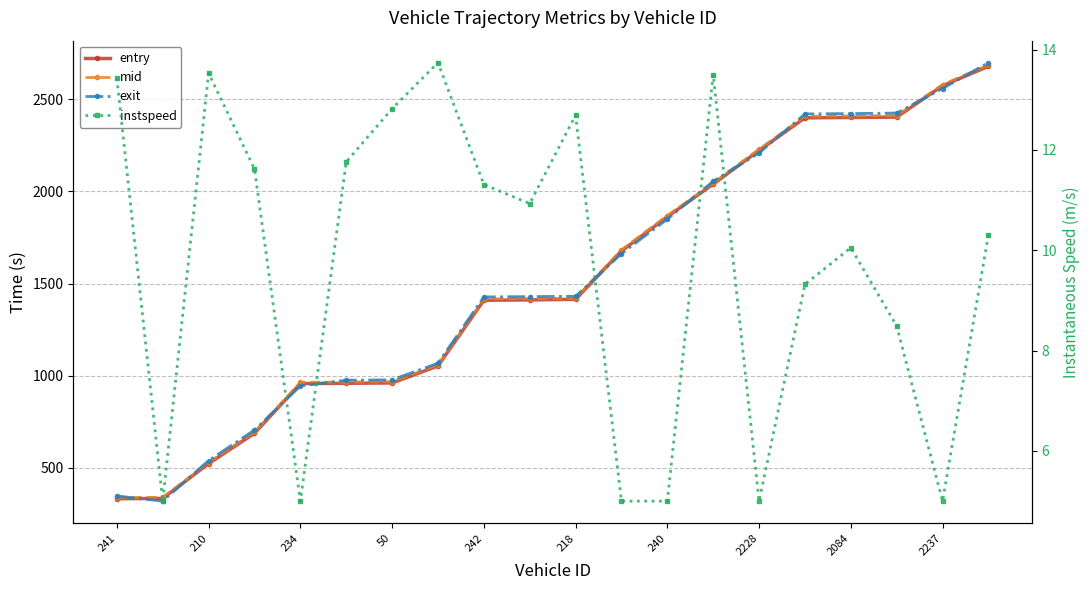

What are all the series names shown in the legend?

entry, mid, exit, instspeed